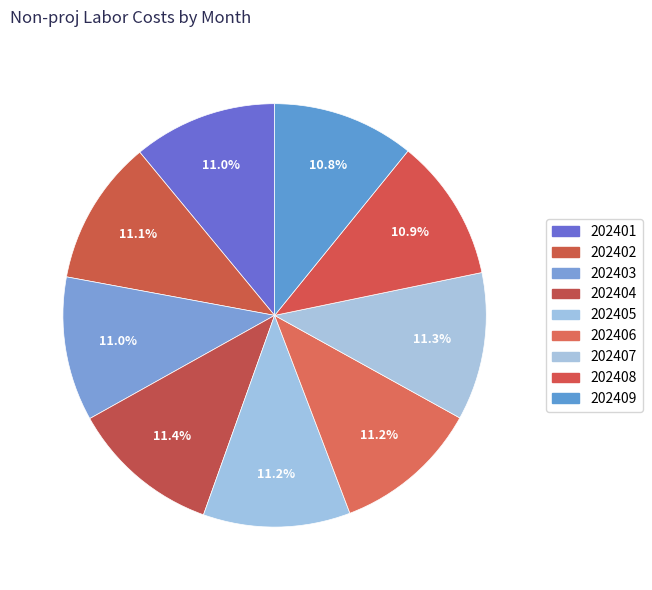

How many slices are in this pie chart?

9